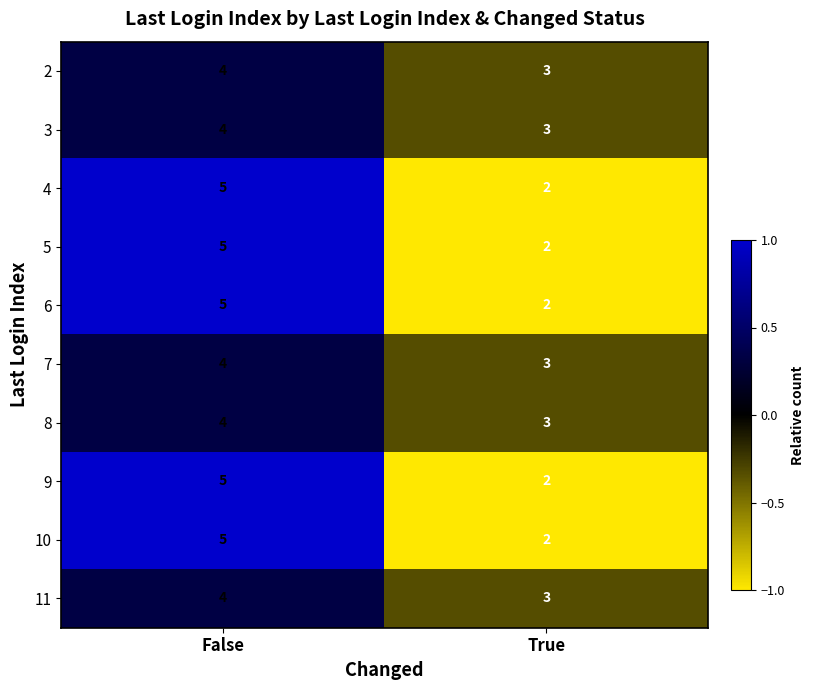

Is it true that 2 equals 3 at False?

False